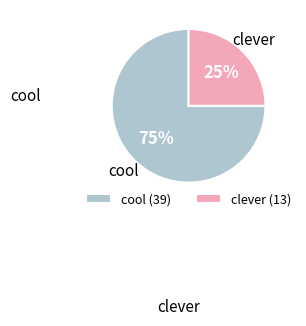

Rank the categories by value from lowest to highest.

clever (13), cool (39)